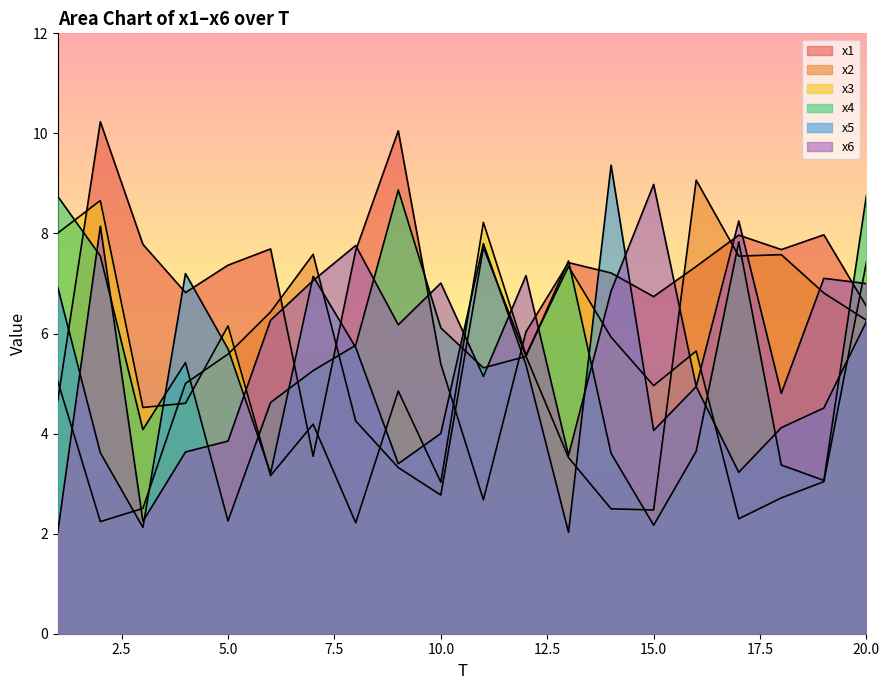

Between which two adjacent categories do x1 and x4 first intersect?

1 and 2